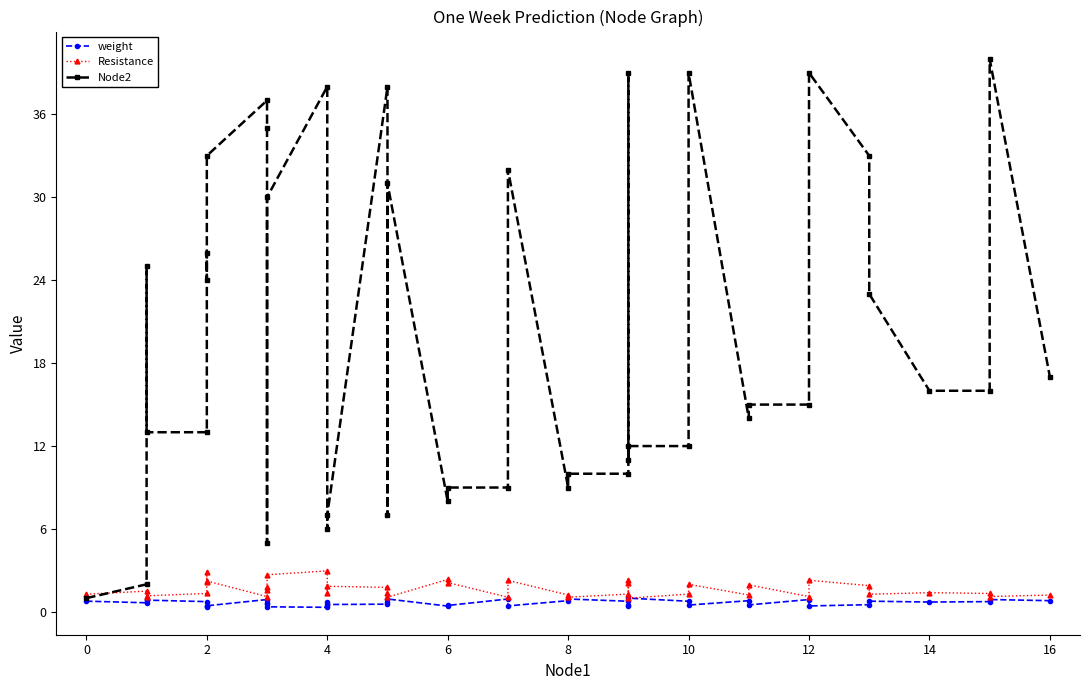

What is the minimum value shown in the chart?

0.3